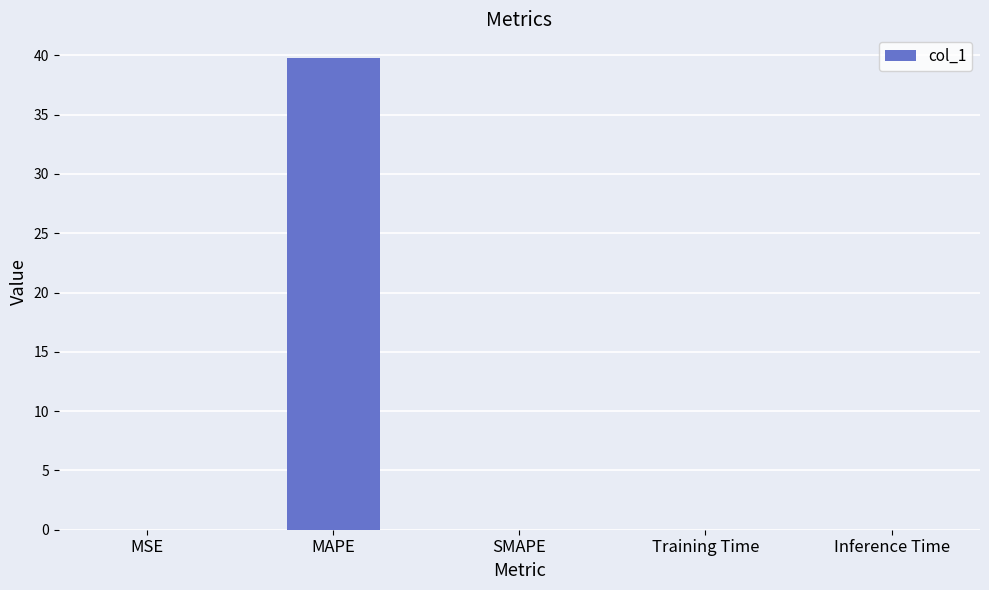

True or false: the data shows 0.0 at SMAPE.

True